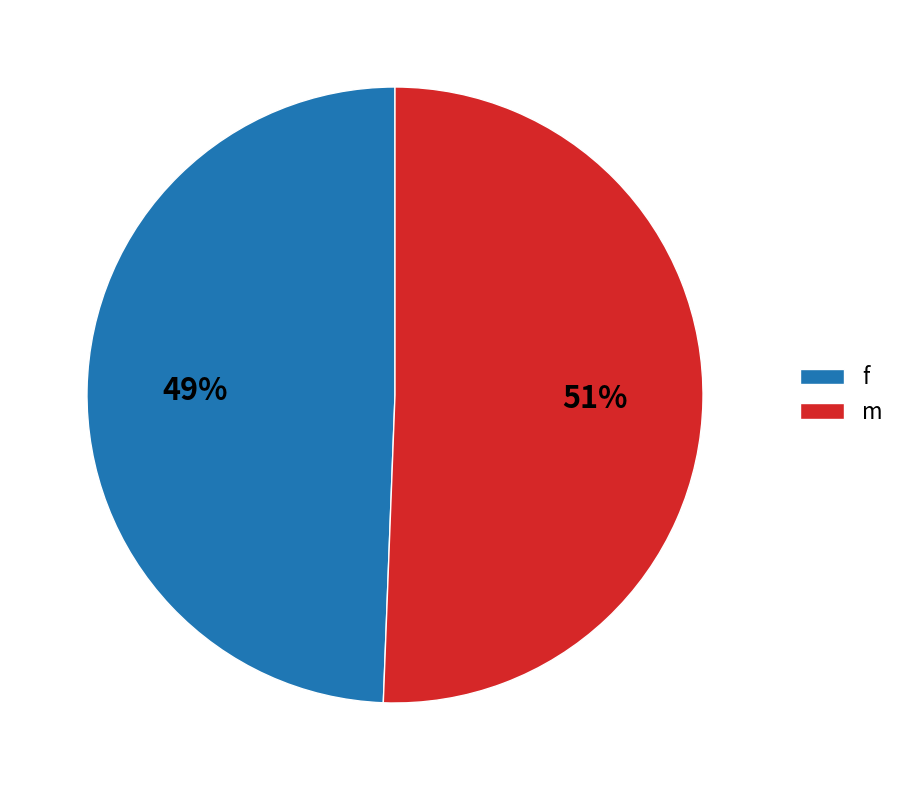

How many segments does this pie chart have?

2